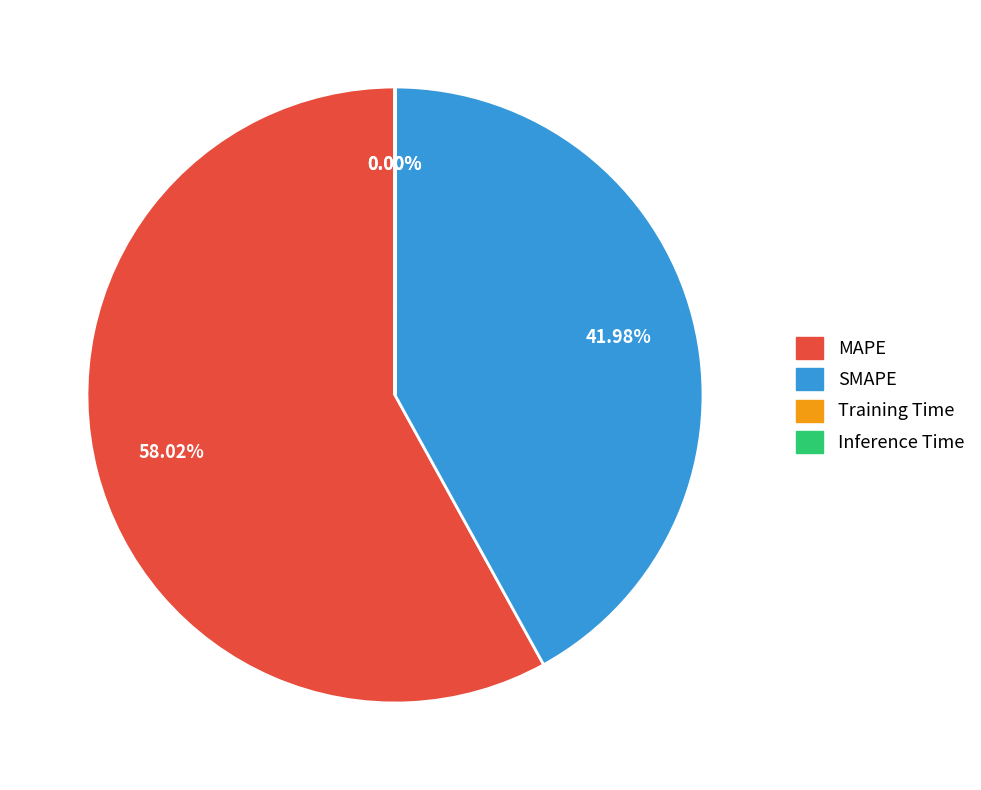

What is the largest slice in the pie chart?

MAPE